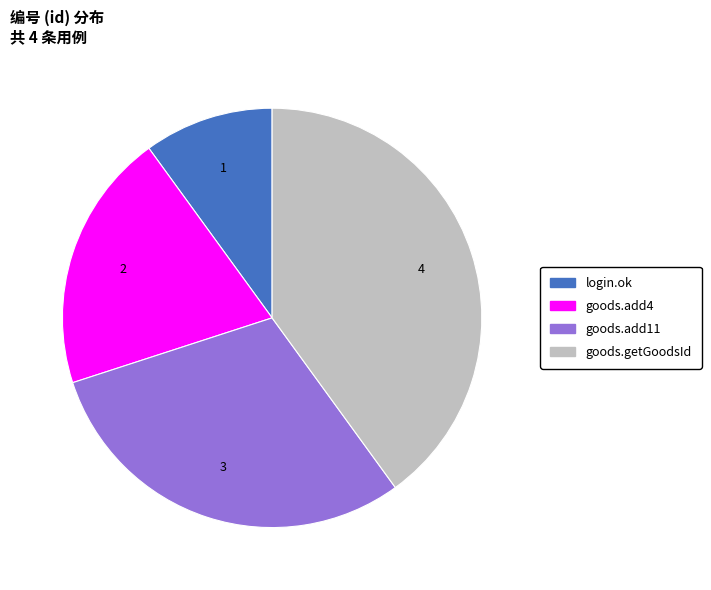

Combined, do goods.getGoodsId and goods.add4 account for over 50%?

Yes